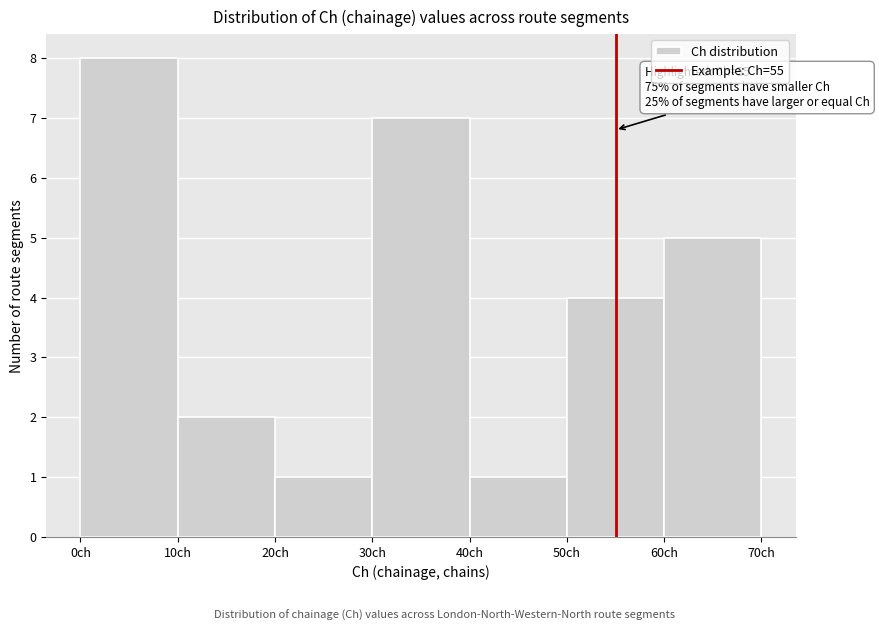

Which range on the x-axis has the tallest bar?

0 to 10